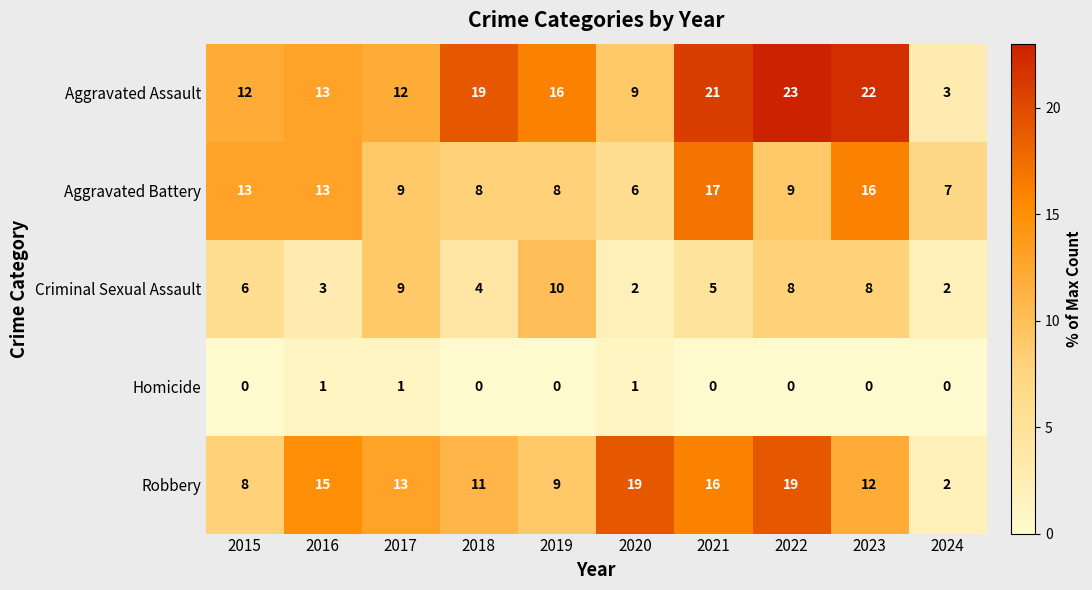

Rank the series at 2019 from lowest to highest value.

Homicide, Aggravated Battery, Robbery, Criminal Sexual Assault, Aggravated Assault